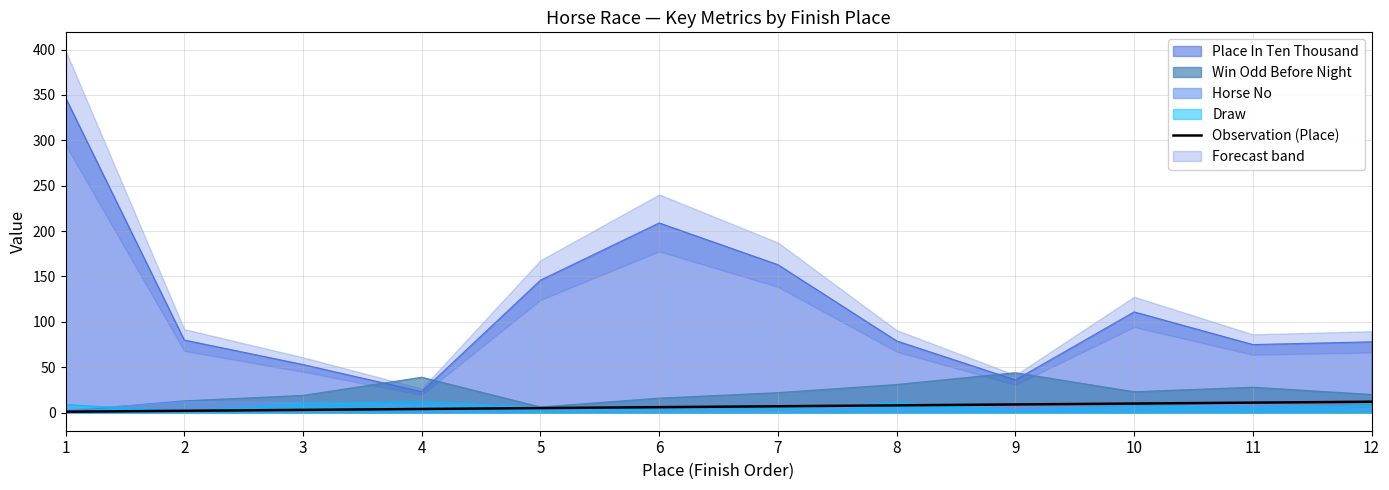

The value of Place In Ten Thousand at 8 is 79.0. True or false?

True